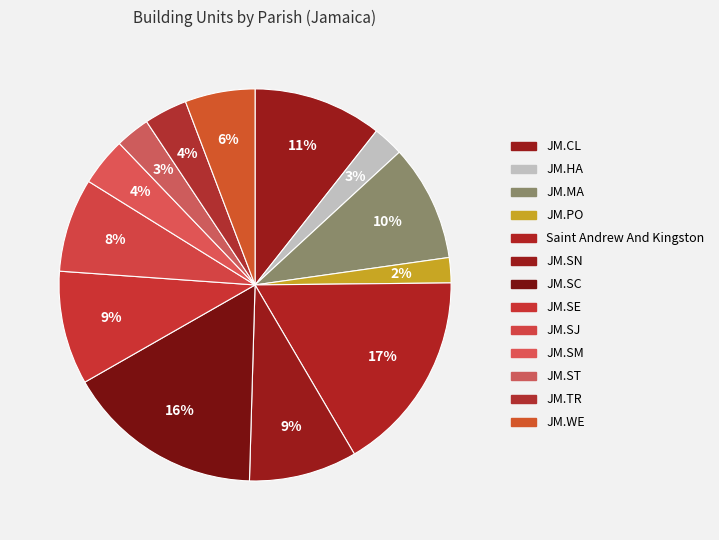

Does any single category account for the majority?

No